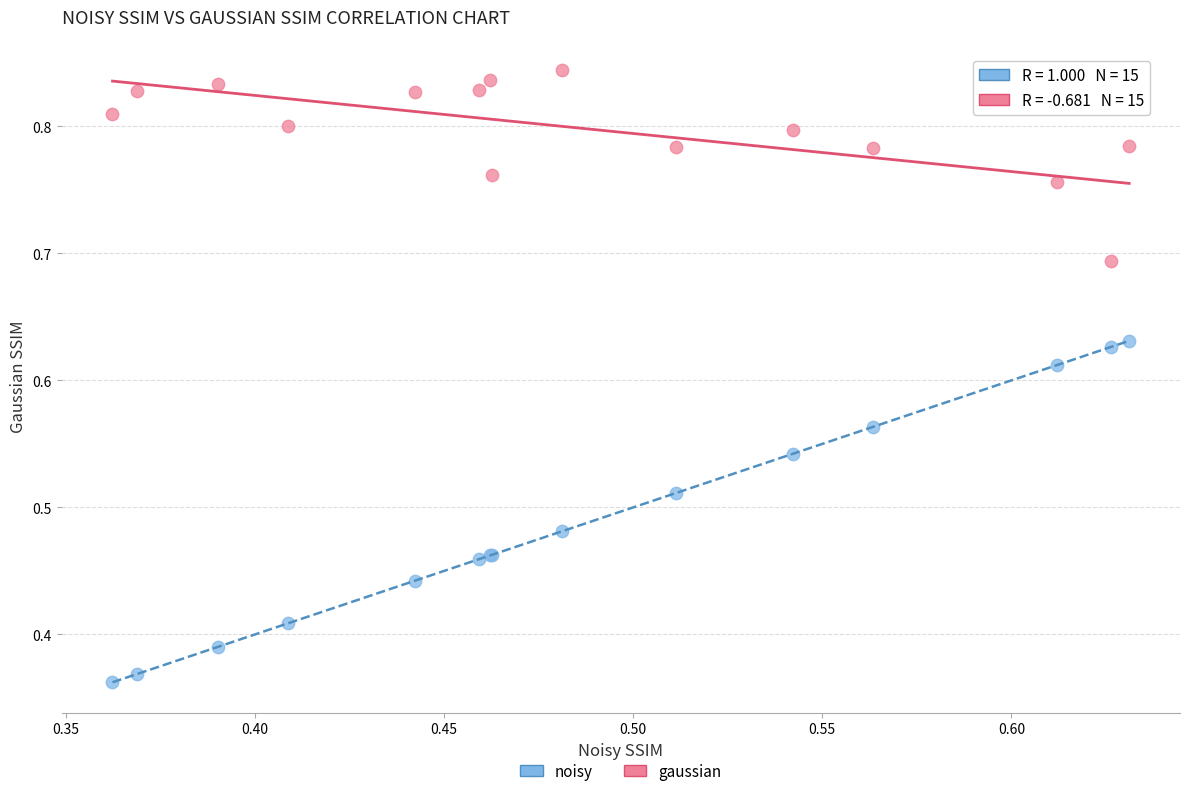

What is the X range (max minus min) for the scatter plot?

0.3